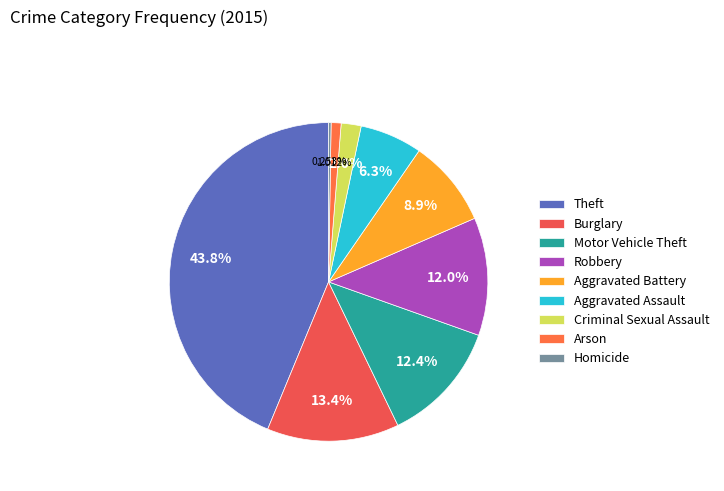

To the nearest percent, what percentage of the pie is Motor Vehicle Theft?

12%